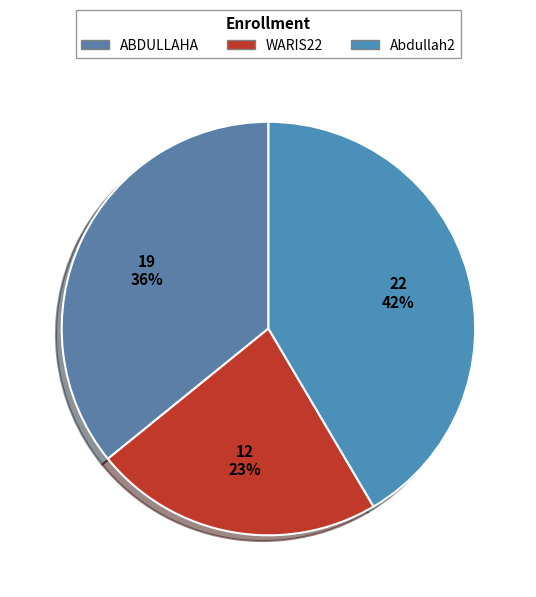

Is Abdullah2 the majority of the pie?

No